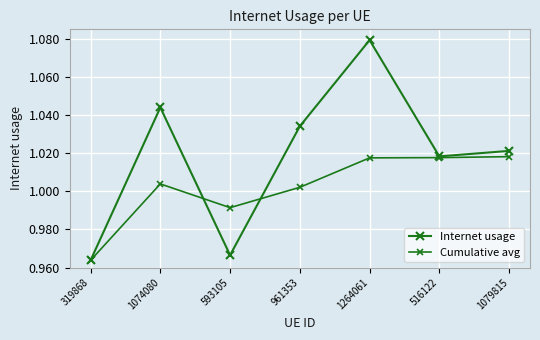

How many series are shown in this chart?

2